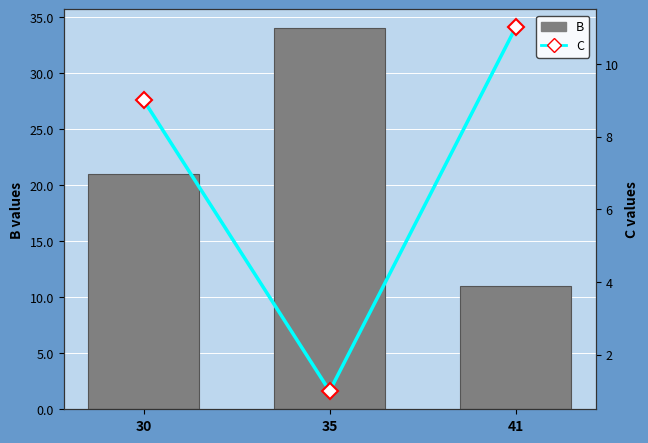

What is the maximum value shown in the chart?

34